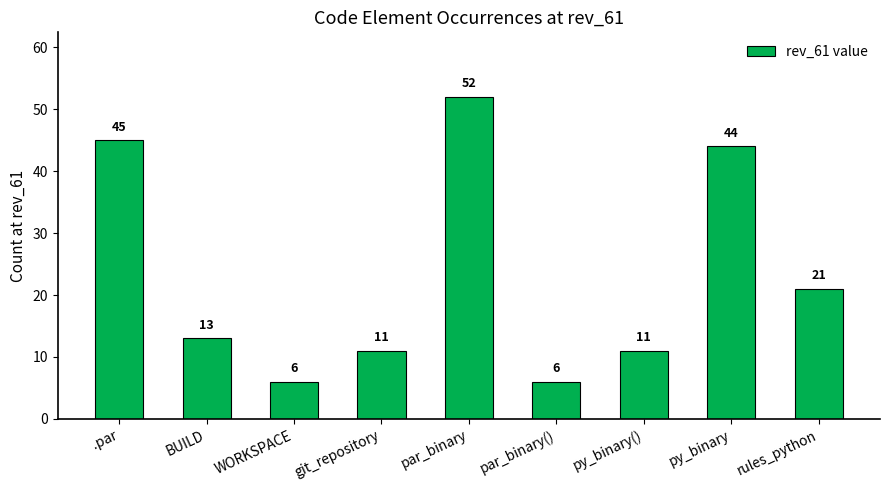

What is the average value?

23